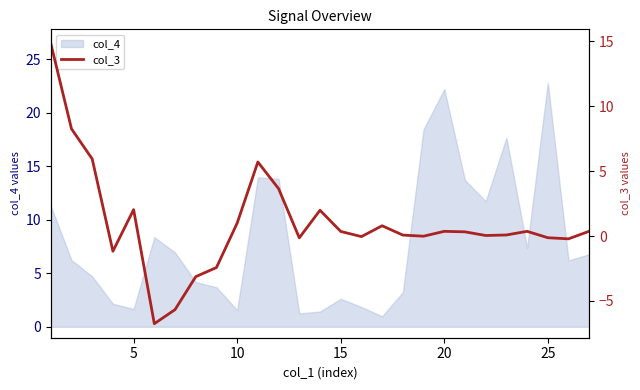

What is the maximum value shown in the chart?

14.9